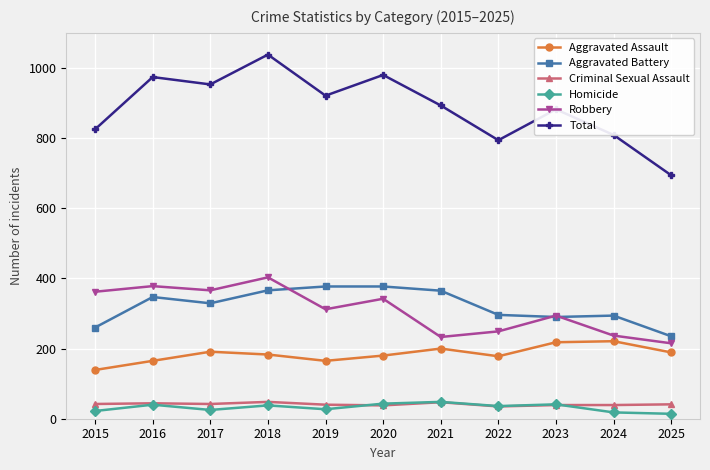

How many lines are shown in the chart?

6